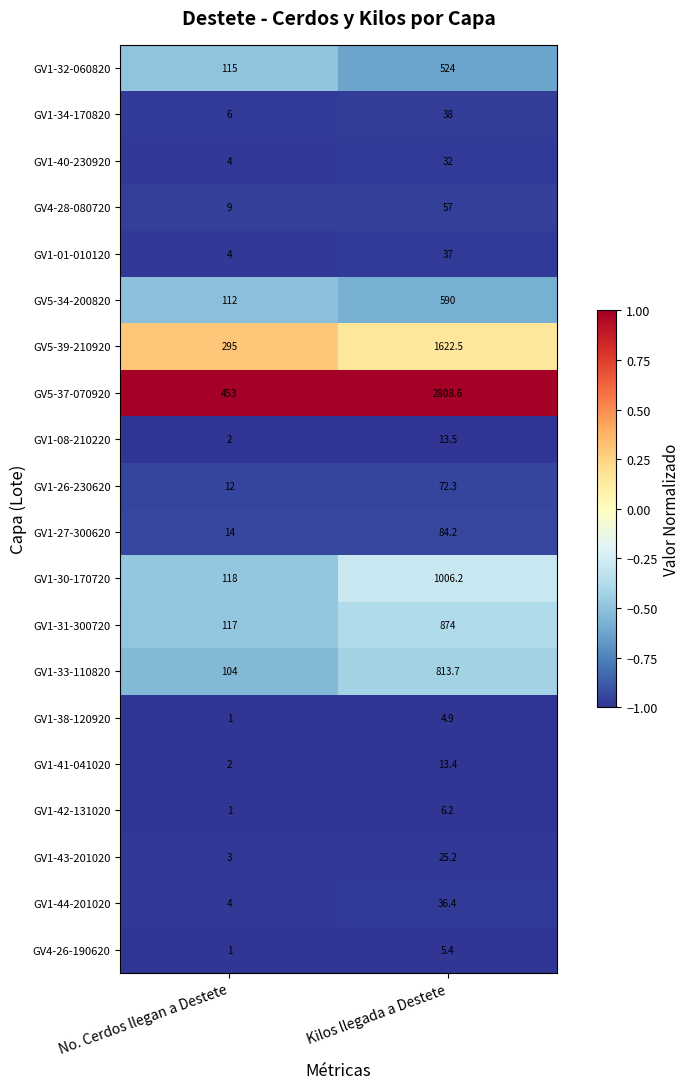

True or false: GV1-01-010120 has a value of 56.7 at Kilos llegada a Destete.

False